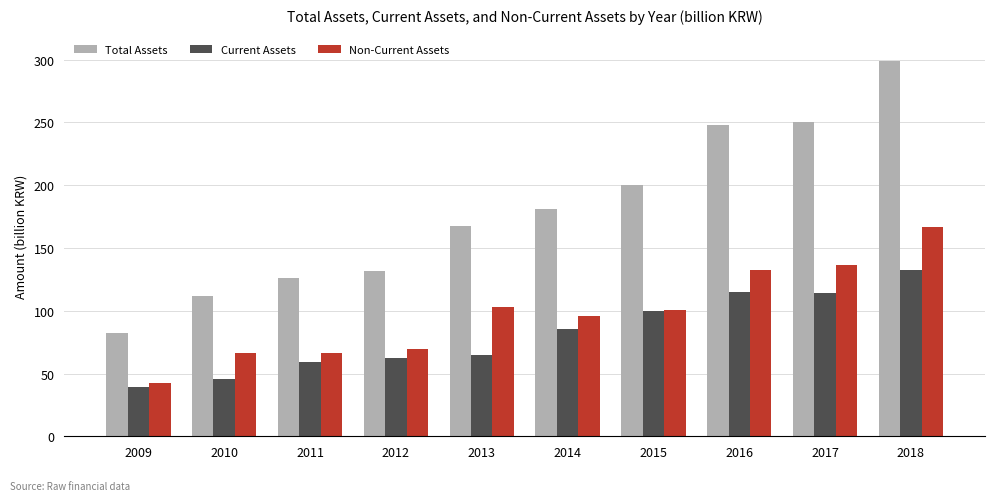

How many bars are there in total?

30